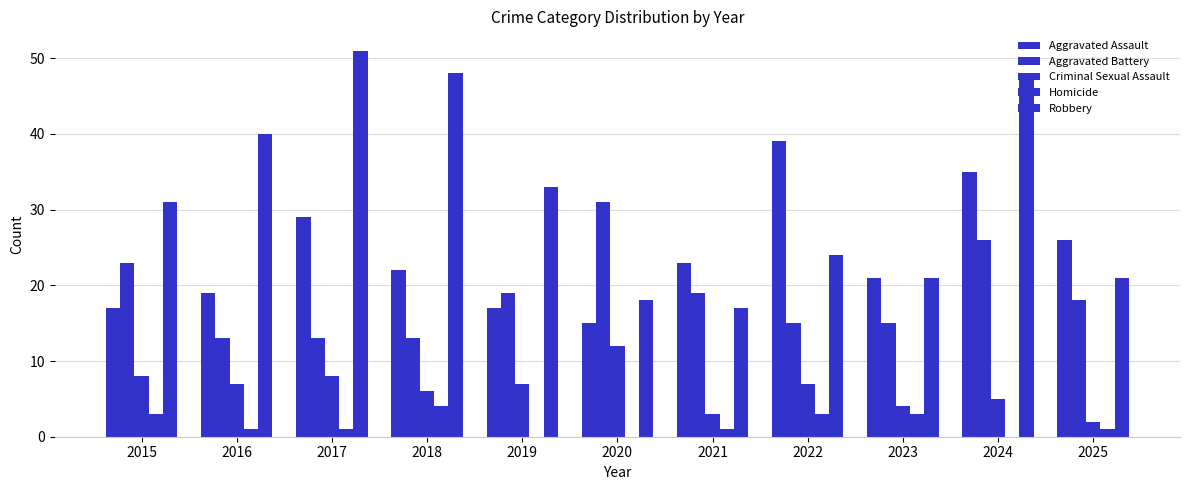

Are the bars grouped side by side (vs. stacked)?

Yes